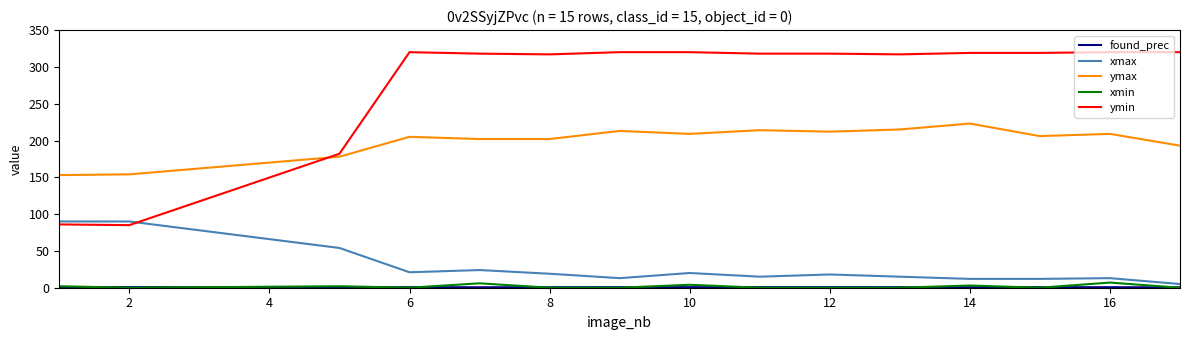

Which series has the largest range (max minus min)?

ymin